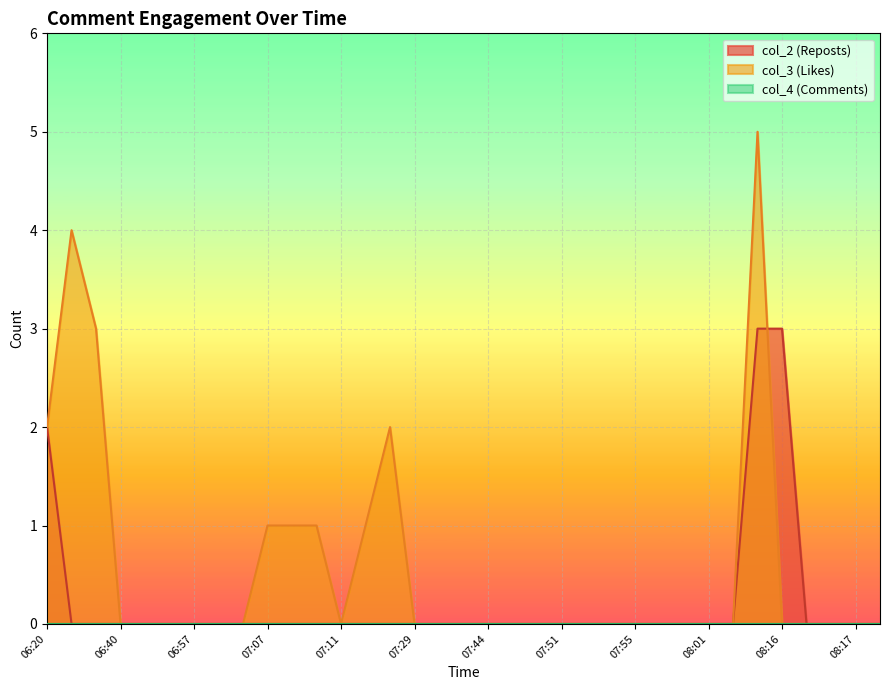

What is the label of the 22nd point from the right?

07:27